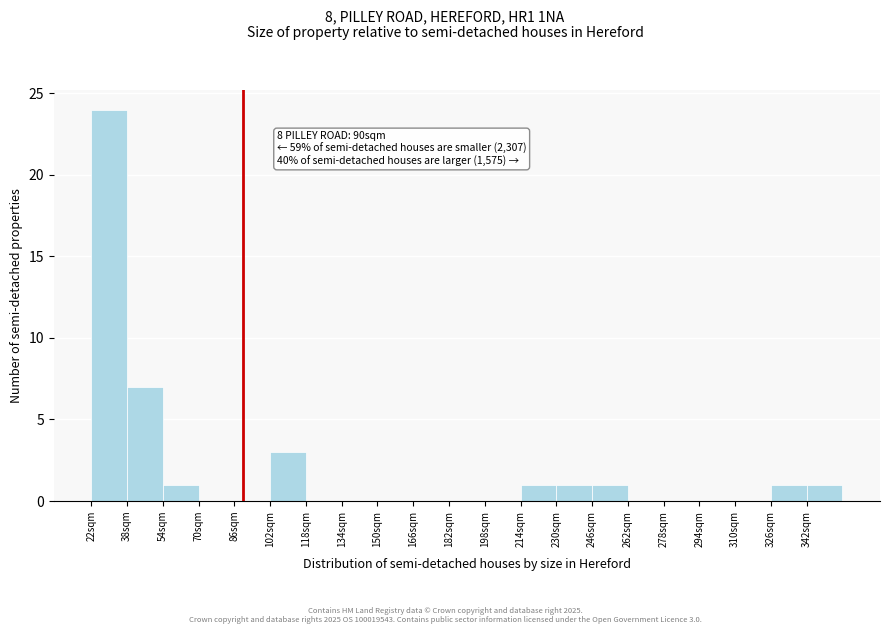

Over which range of the x-axis is the bar tallest?

22 to 38